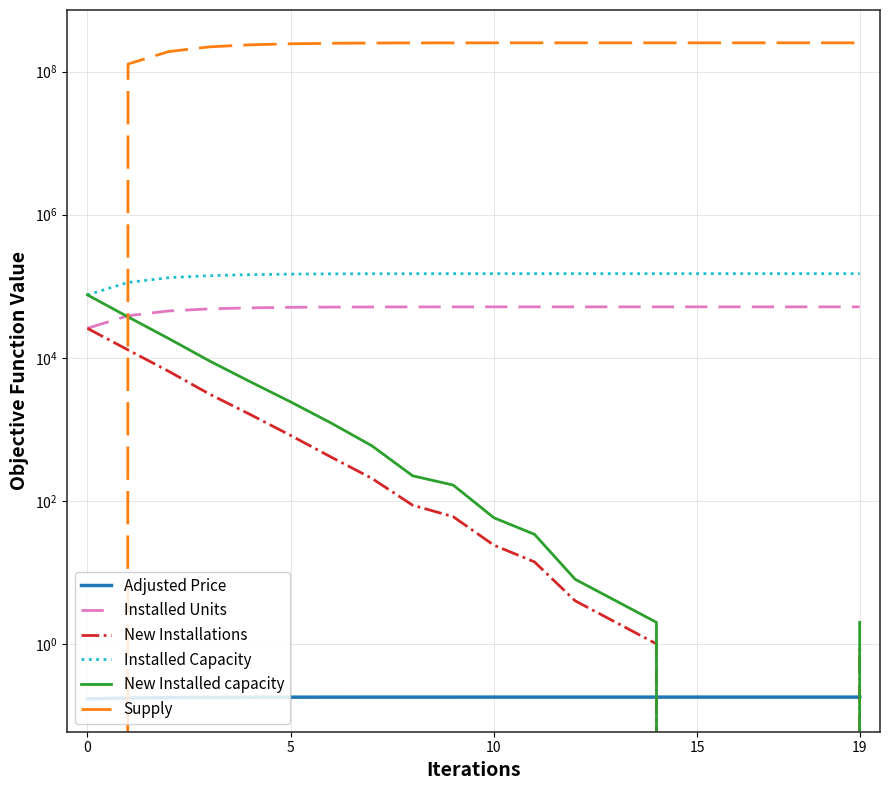

How many times do New Installations and Adjusted Price cross each other?

2